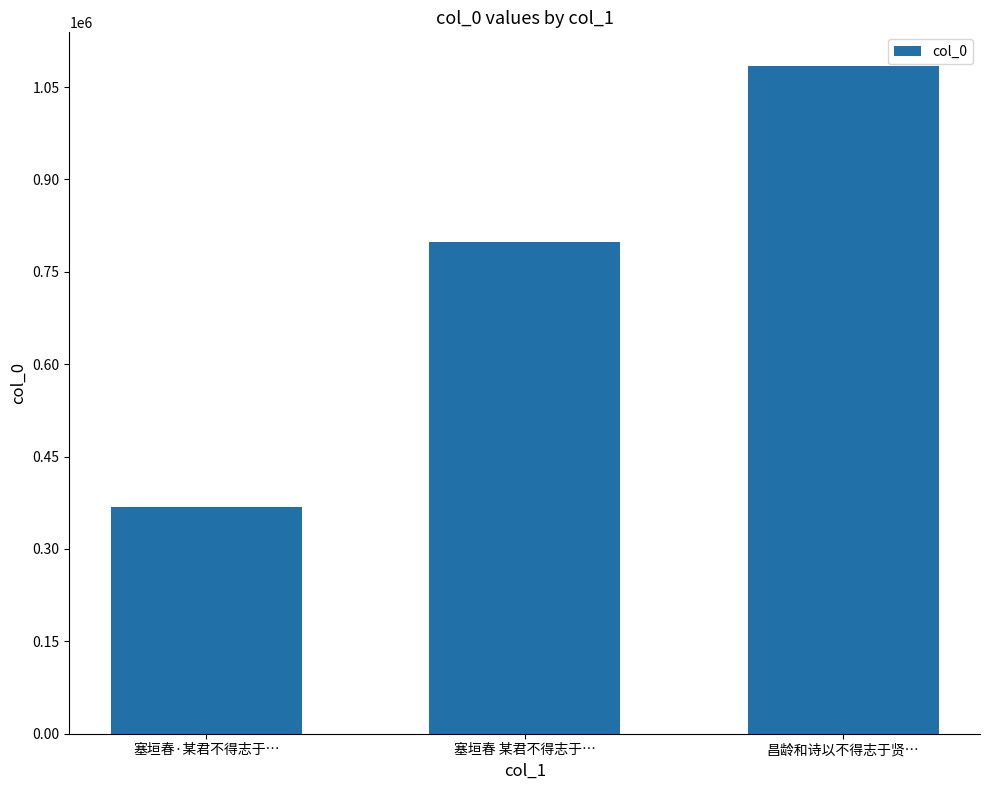

Reading left to right, what are all the values shown in this chart?

塞垣春·某君不得志于…=368626	塞垣春 某君不得志于…=798781	昌龄和诗以不得志于贤…=1084657